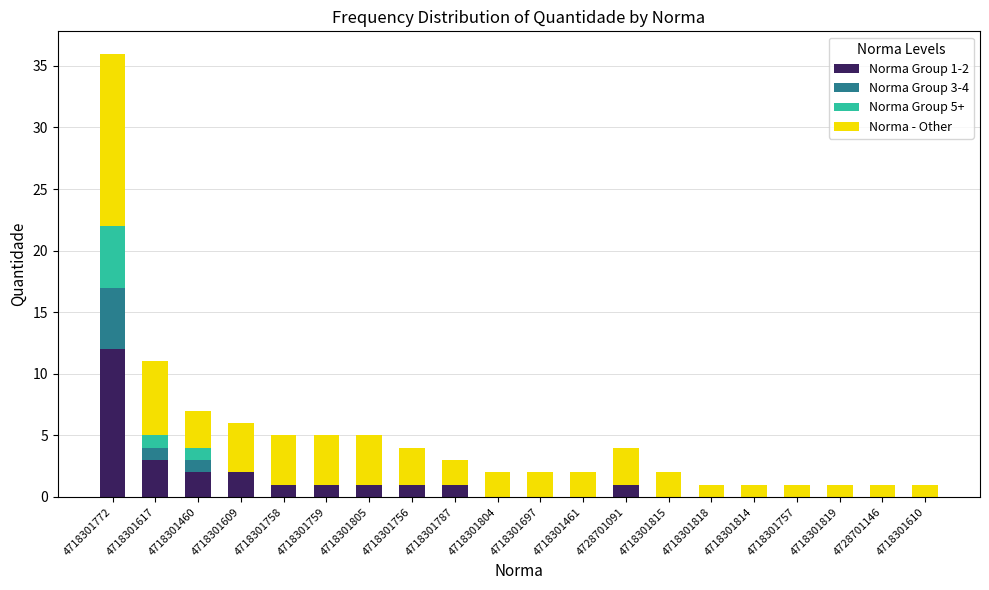

What are all the series names shown in the legend?

Norma Group 1-2, Norma Group 3-4, Norma Group 5+, Norma - Other